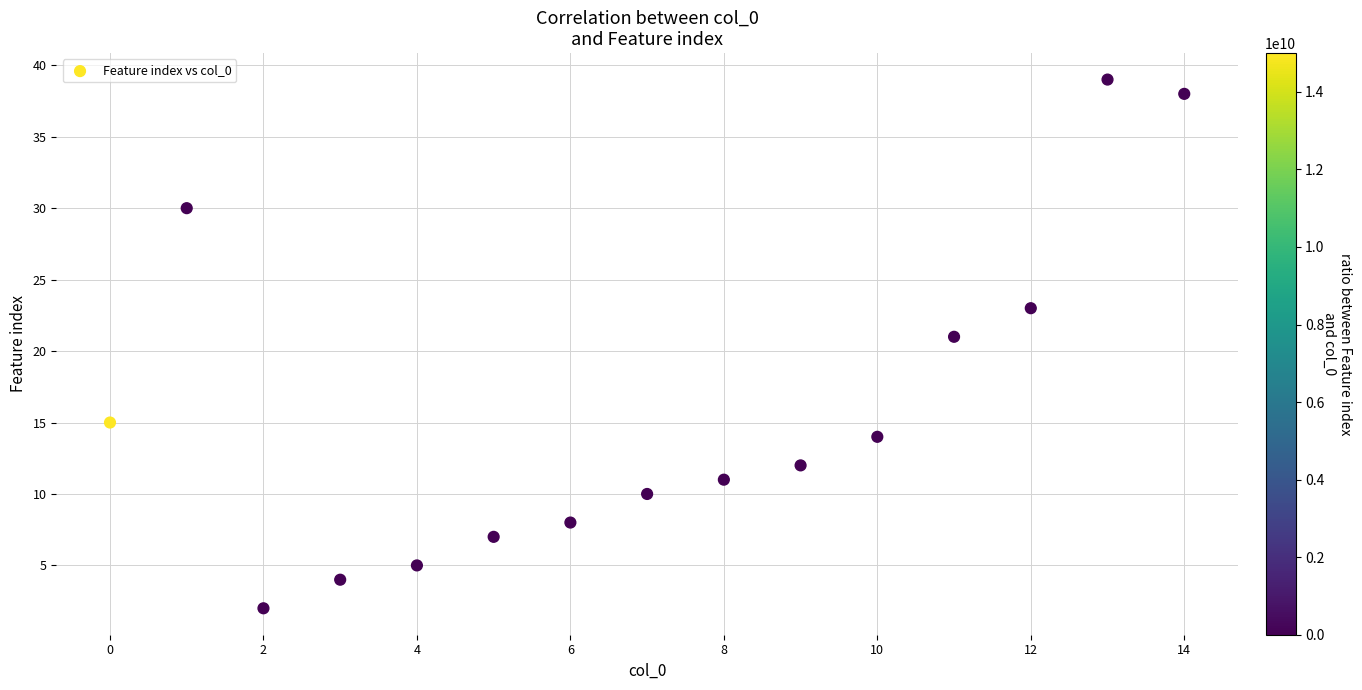

What Y value in the scatter plot is closest to 20?

21